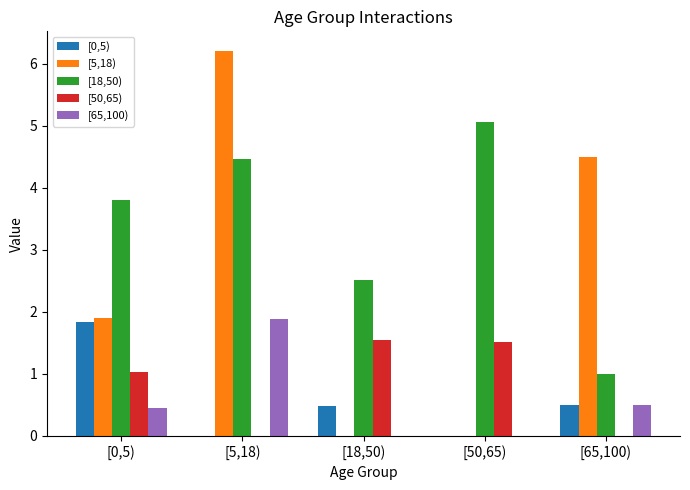

What are all the series names shown in the legend?

[0,5), [5,18), [18,50), [50,65), [65,100)